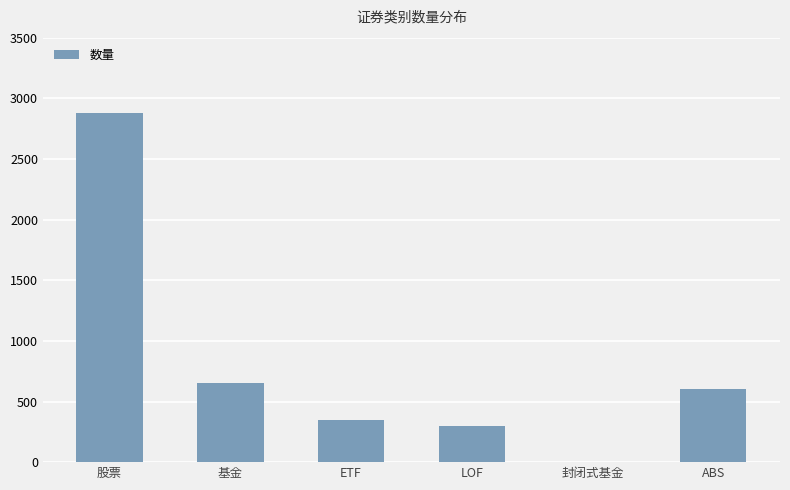

How many series are shown in this chart?

1